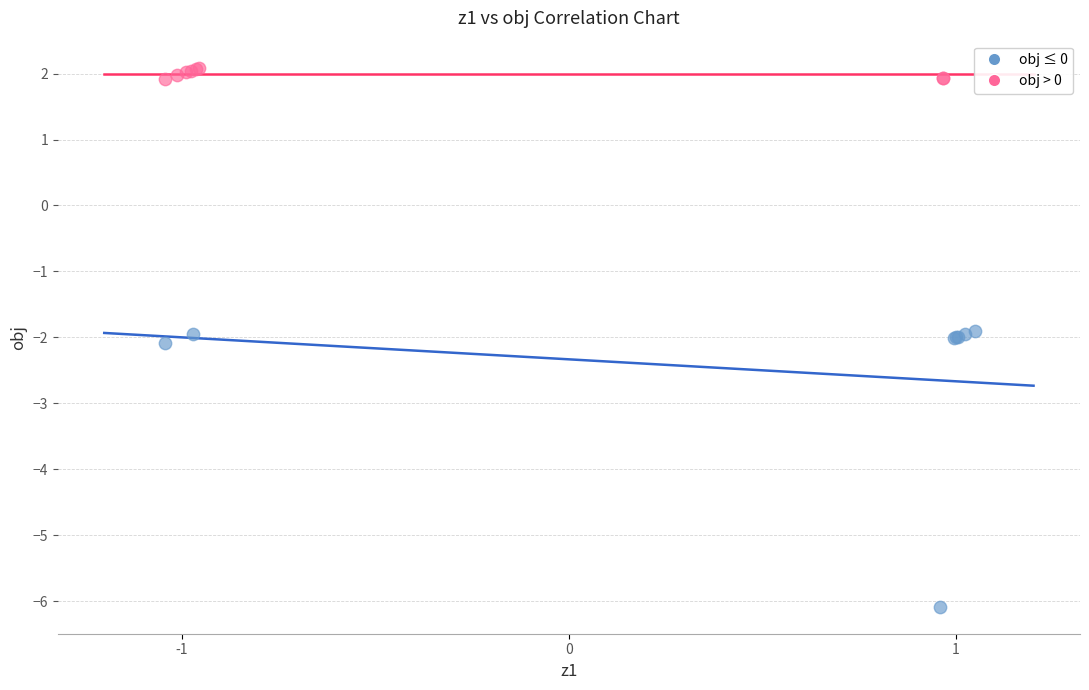

Which series has the widest spread of Y values?

obj ≤ 0